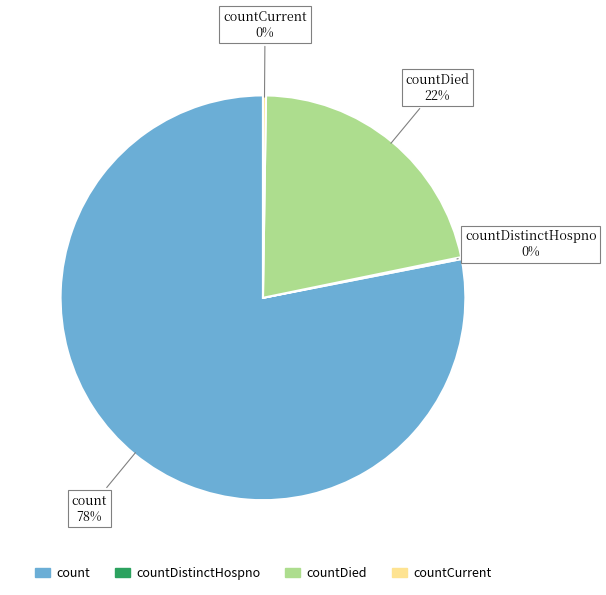

Is there a majority slice in this chart?

Yes